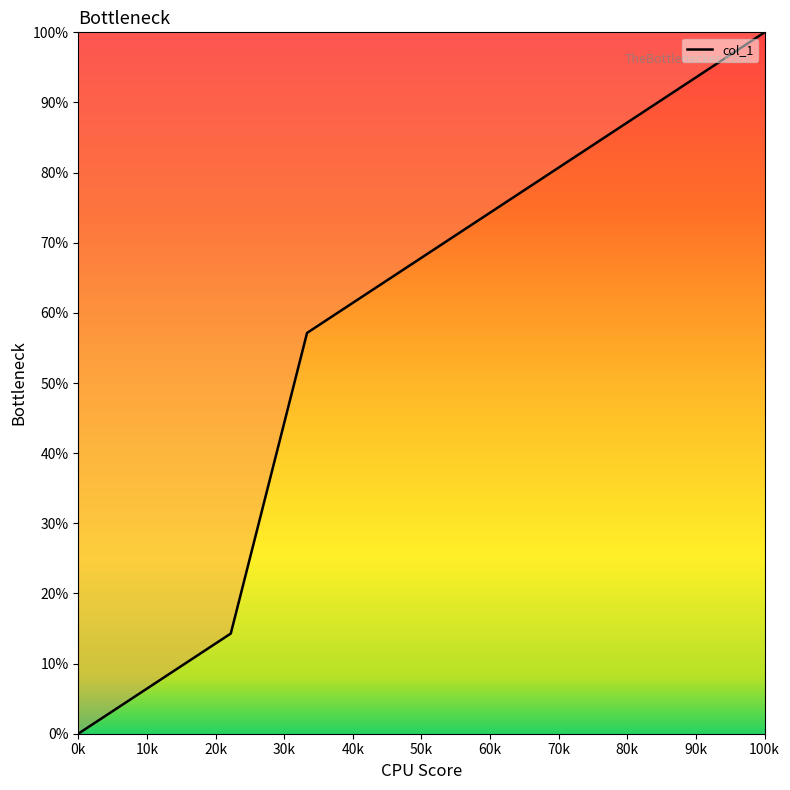

What is the maximum value shown in the chart?

100.0